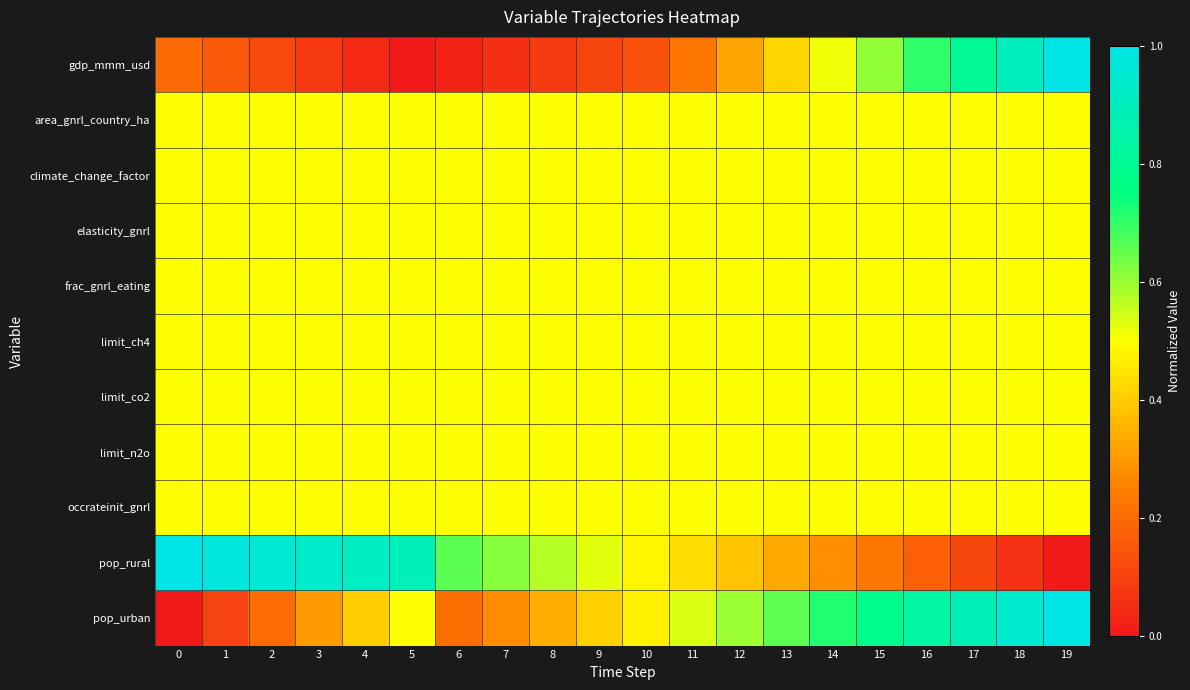

Reading left to right, extract all data points from this chart.

gdp_mmm_usd: 0=0.2	1=0.2	2=0.1	3=0.1	4=0.0	5=0.0	6=0.0	7=0.1	8=0.1	9=0.1	10=0.1	11=0.2	12=0.3	13=0.4	14=0.5	15=0.6	16=0.7	17=0.8	18=0.9	19=1.0
area_gnrl_country_ha: 0=0.5	1=0.5	2=0.5	3=0.5	4=0.5	5=0.5	6=0.5	7=0.5	8=0.5	9=0.5	10=0.5	11=0.5	12=0.5	13=0.5	14=0.5	15=0.5	16=0.5	17=0.5	18=0.5	19=0.5
climate_change_factor: 0=0.5	1=0.5	2=0.5	3=0.5	4=0.5	5=0.5	6=0.5	7=0.5	8=0.5	9=0.5	10=0.5	11=0.5	12=0.5	13=0.5	14=0.5	15=0.5	16=0.5	17=0.5	18=0.5	19=0.5
elasticity_gnrl: 0=0.5	1=0.5	2=0.5	3=0.5	4=0.5	5=0.5	6=0.5	7=0.5	8=0.5	9=0.5	10=0.5	11=0.5	12=0.5	13=0.5	14=0.5	15=0.5	16=0.5	17=0.5	18=0.5	19=0.5
frac_gnrl_eating: 0=0.5	1=0.5	2=0.5	3=0.5	4=0.5	5=0.5	6=0.5	7=0.5	8=0.5	9=0.5	10=0.5	11=0.5	12=0.5	13=0.5	14=0.5	15=0.5	16=0.5	17=0.5	18=0.5	19=0.5
limit_ch4: 0=0.5	1=0.5	2=0.5	3=0.5	4=0.5	5=0.5	6=0.5	7=0.5	8=0.5	9=0.5	10=0.5	11=0.5	12=0.5	13=0.5	14=0.5	15=0.5	16=0.5	17=0.5	18=0.5	19=0.5
limit_co2: 0=0.5	1=0.5	2=0.5	3=0.5	4=0.5	5=0.5	6=0.5	7=0.5	8=0.5	9=0.5	10=0.5	11=0.5	12=0.5	13=0.5	14=0.5	15=0.5	16=0.5	17=0.5	18=0.5	19=0.5
limit_n2o: 0=0.5	1=0.5	2=0.5	3=0.5	4=0.5	5=0.5	6=0.5	7=0.5	8=0.5	9=0.5	10=0.5	11=0.5	12=0.5	13=0.5	14=0.5	15=0.5	16=0.5	17=0.5	18=0.5	19=0.5
occrateinit_gnrl: 0=0.5	1=0.5	2=0.5	3=0.5	4=0.5	5=0.5	6=0.5	7=0.5	8=0.5	9=0.5	10=0.5	11=0.5	12=0.5	13=0.5	14=0.5	15=0.5	16=0.5	17=0.5	18=0.5	19=0.5
pop_rural: 0=1.0	1=1.0	2=1.0	3=0.9	4=0.9	5=0.9	6=0.7	7=0.6	8=0.6	9=0.5	10=0.5	11=0.4	12=0.4	13=0.3	14=0.3	15=0.2	16=0.2	17=0.1	18=0.1	19=0.0
pop_urban: 0=0.0	1=0.1	2=0.2	3=0.3	4=0.4	5=0.5	6=0.2	7=0.3	8=0.3	9=0.4	10=0.5	11=0.5	12=0.6	13=0.7	14=0.7	15=0.8	16=0.8	17=0.9	18=0.9	19=1.0